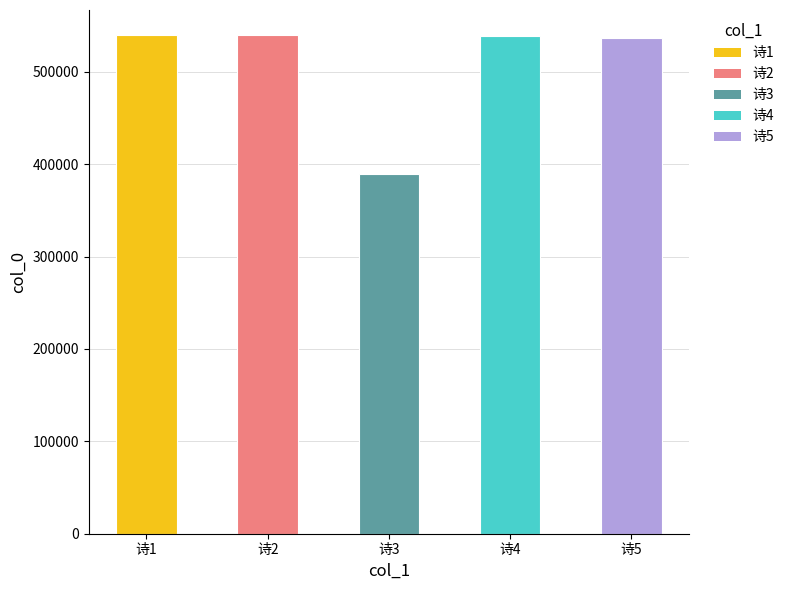

The chart shows a value of 956070 at 诗2. True or false?

False